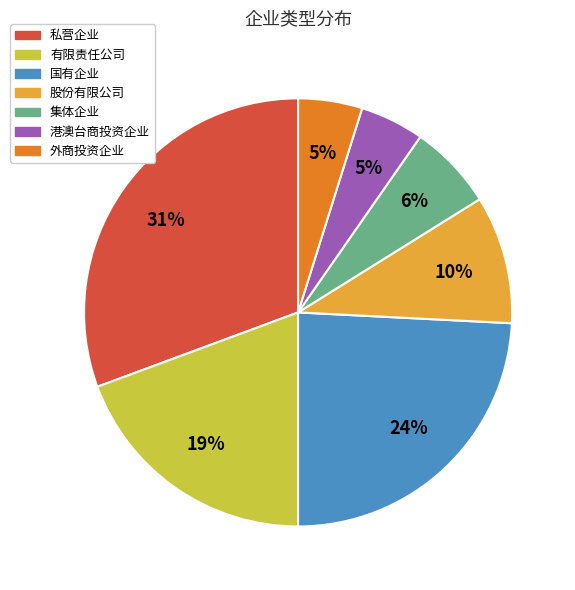

Between 股份有限公司 and 国有企业, which is larger?

国有企业